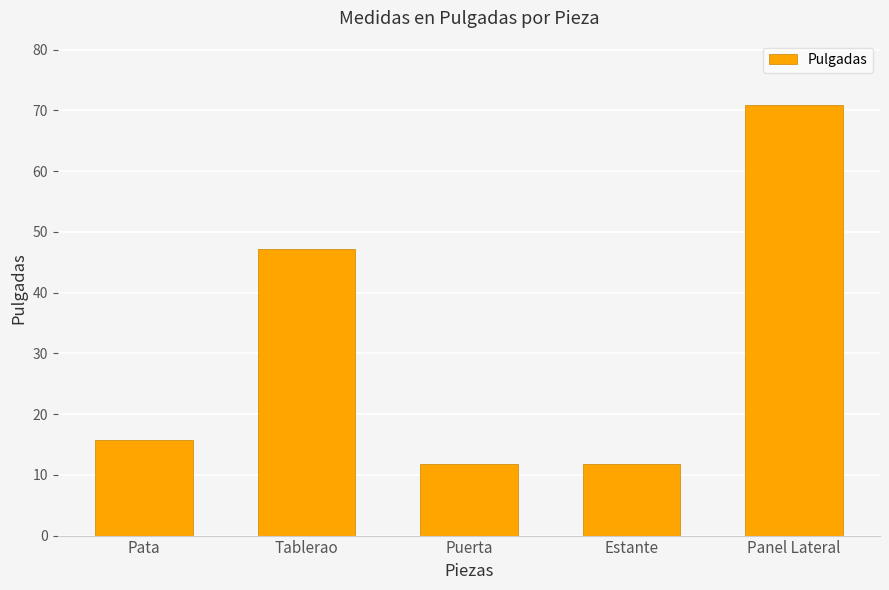

Between Panel Lateral and Puerta, which is larger?

Panel Lateral